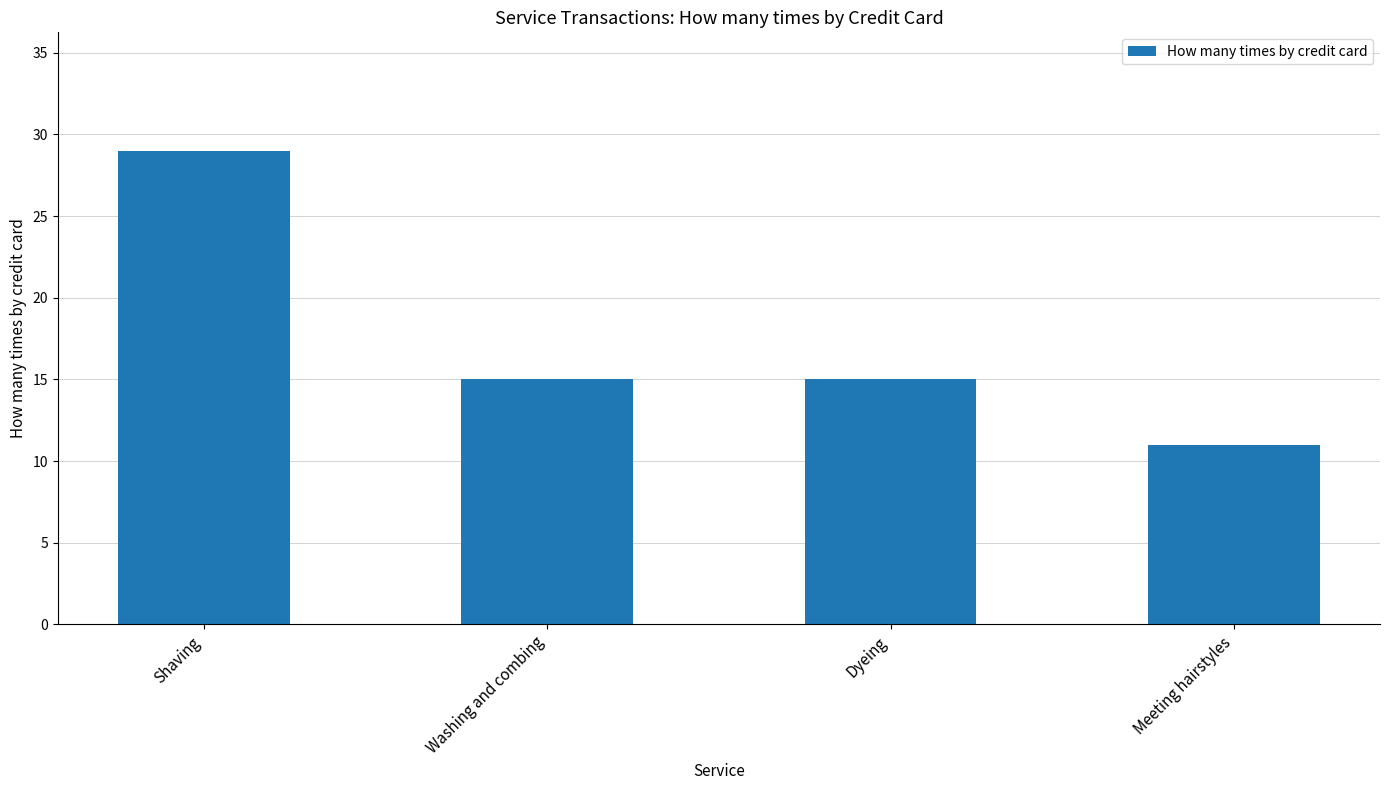

How many categories are shown in the chart?

4